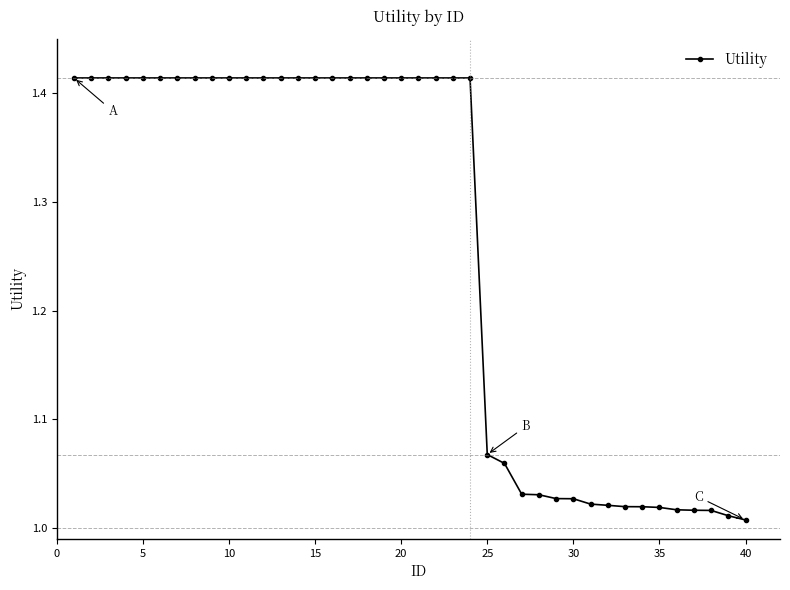

What is the difference between the maximum and minimum values?

0.4